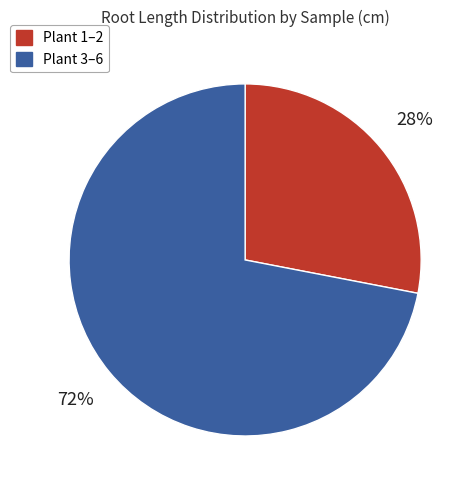

What is the ratio of the value at Plant 1–2 to the value at Plant 3–6?

0.4